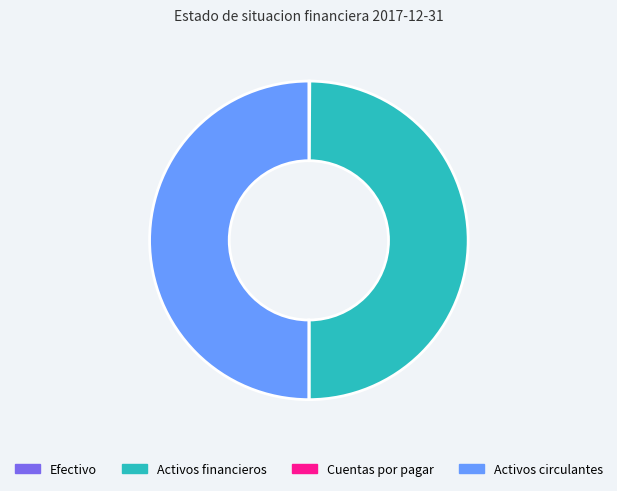

The Activos circulantes slice represents 43% of the pie. True or false?

False